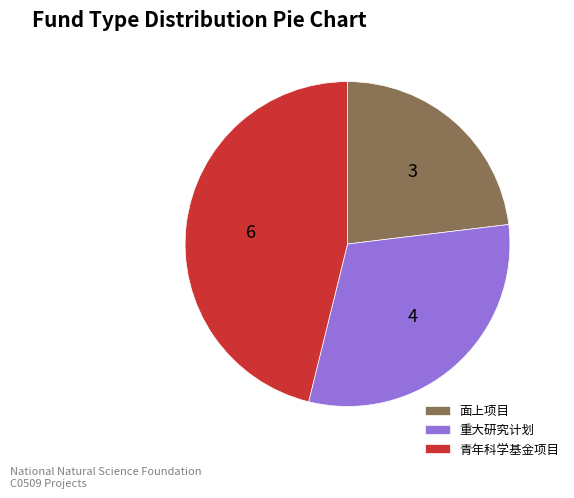

Rank the categories by value from lowest to highest.

面上项目, 重大研究计划, 青年科学基金项目